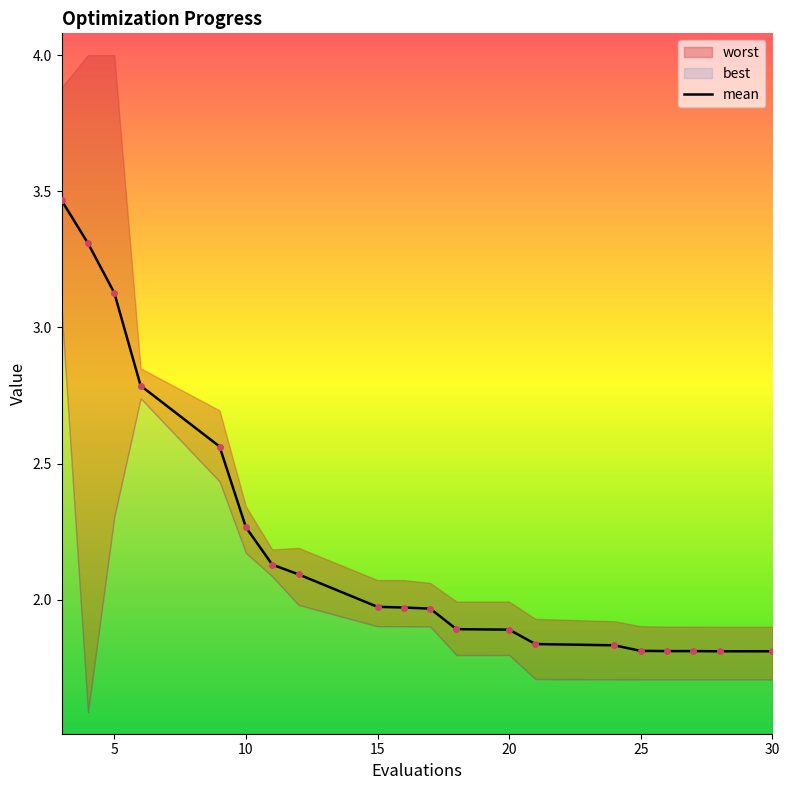

True or false: the data has more than 0 interior local peaks.

False